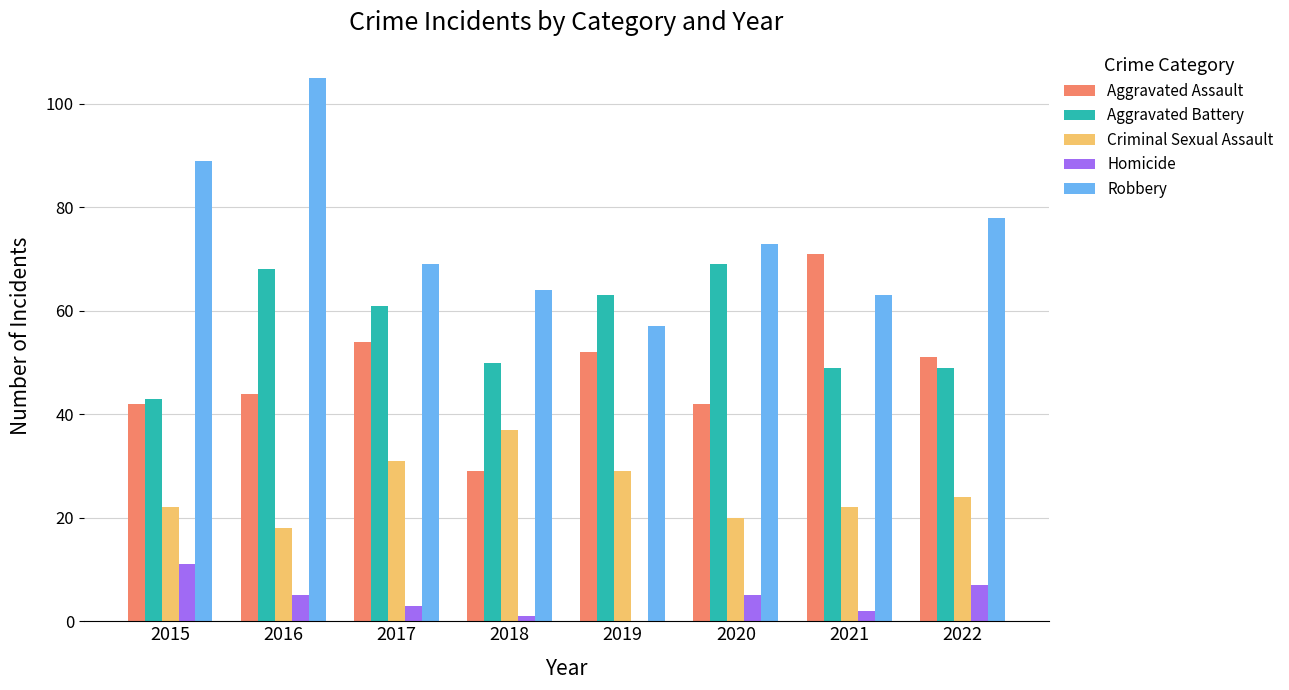

True or false: Homicide has a value of 1 at 2018.

True